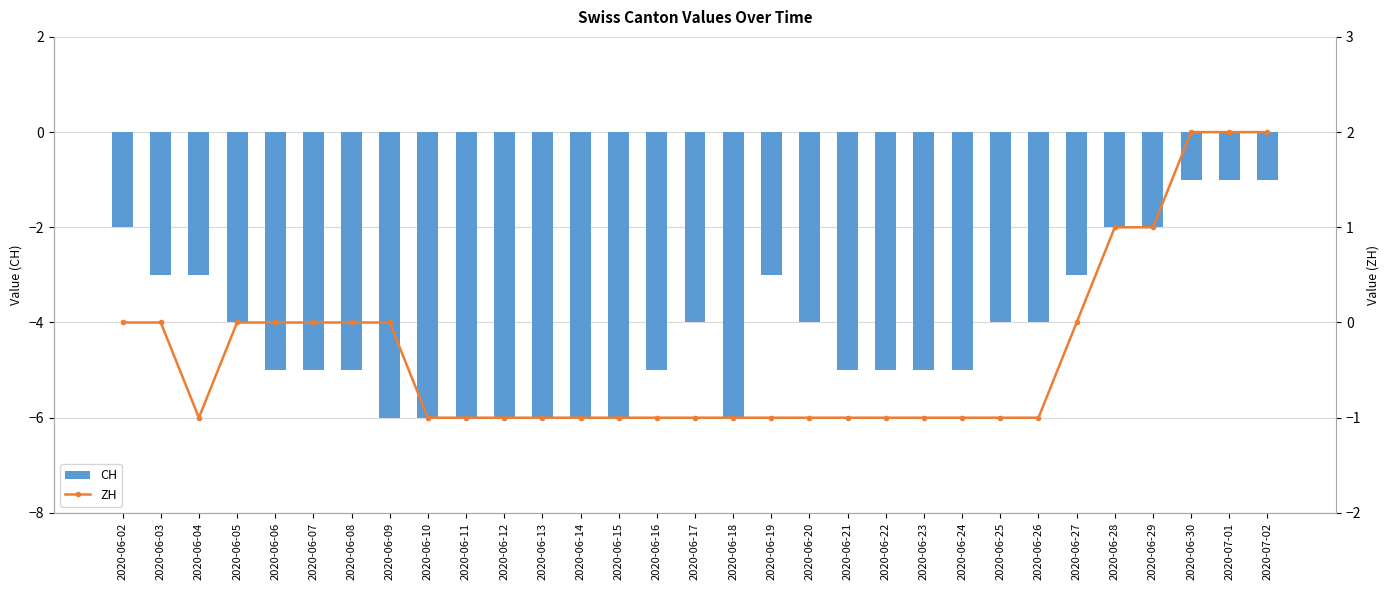

Reading left to right, extract all data points from this chart.

CH: -2	-3	-3	-4	-5	-5	-5	-6	-6	-6	-6	-6	-6	-6	-5	-4	-6	-3	-4	-5	-5	-5	-5	-4	-4	-3	-2	-2	-1	-1	-1
ZH: 0	0	-1	0	0	0	0	0	-1	-1	-1	-1	-1	-1	-1	-1	-1	-1	-1	-1	-1	-1	-1	-1	-1	0	1	1	2	2	2